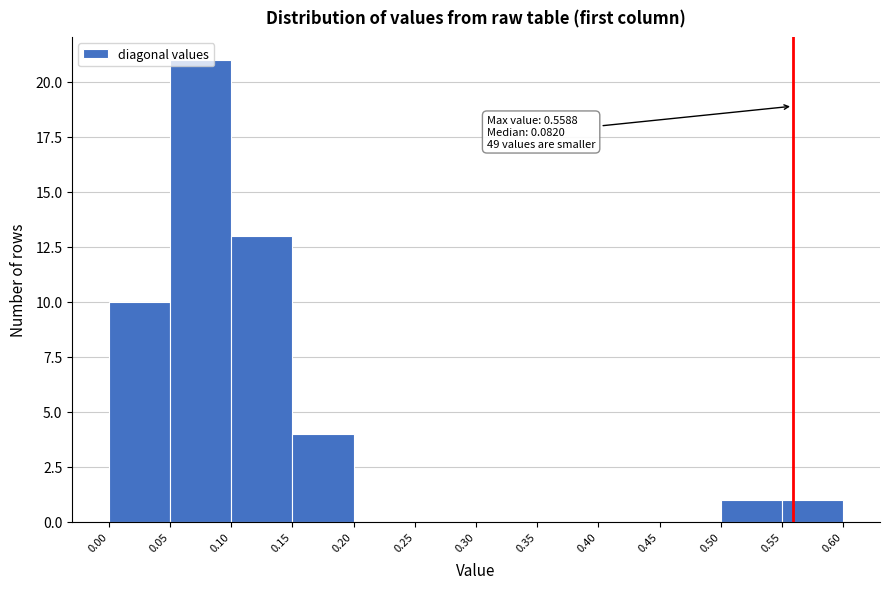

Over which range of the x-axis is the bar tallest?

0.05 to 0.10